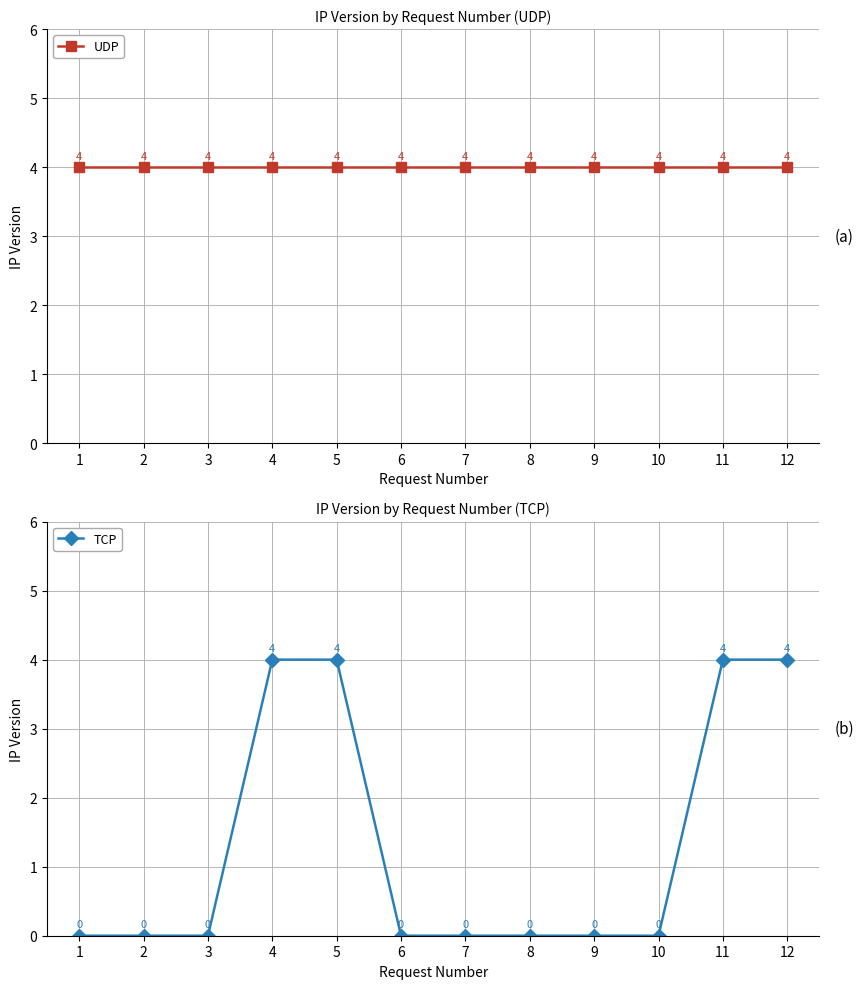

Which series has the largest total across all categories?

UDP